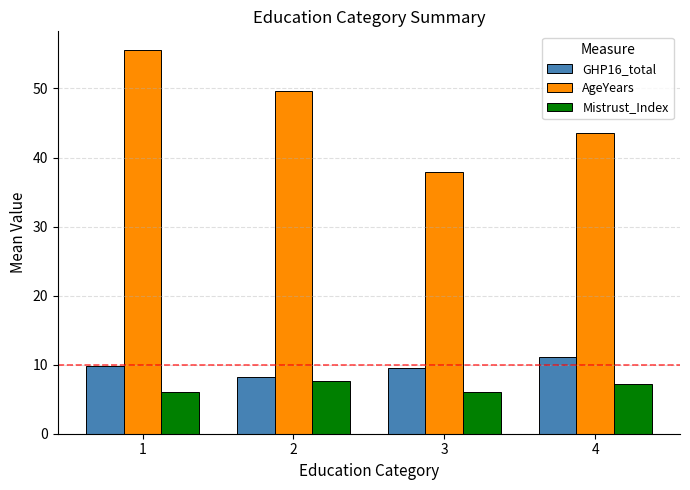

What is the difference between the second highest and second lowest values in the GHP16_total series?

0.2